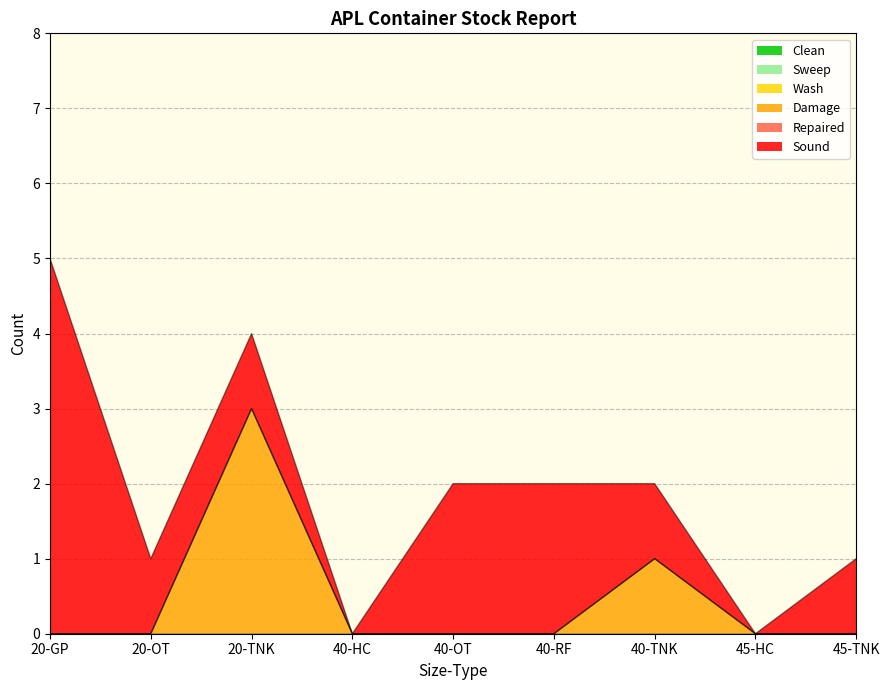

True or false: Wash and Sound intersect in this chart.

False